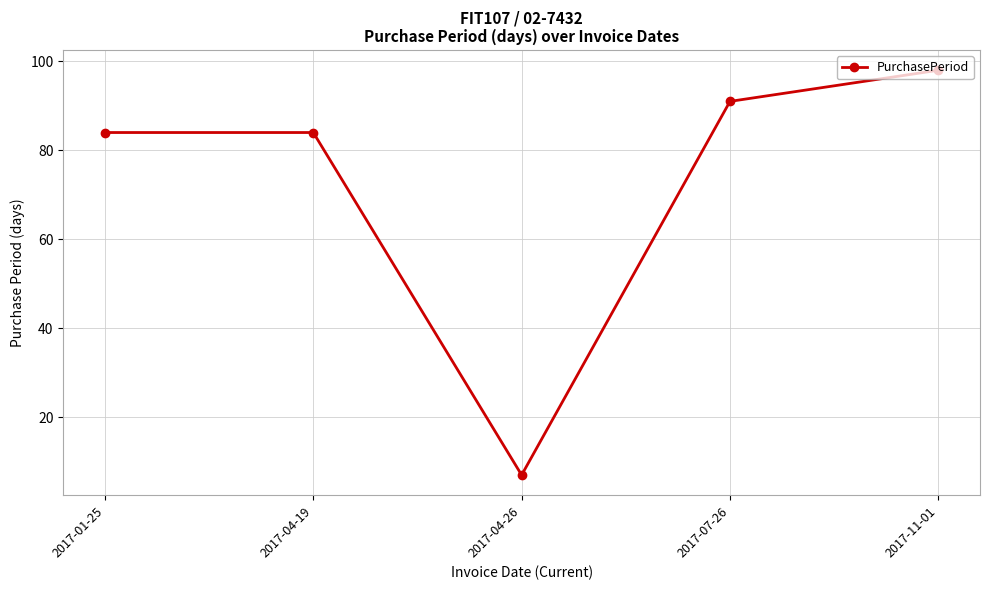

Is it true that the value at 2017-04-26 is 7?

True